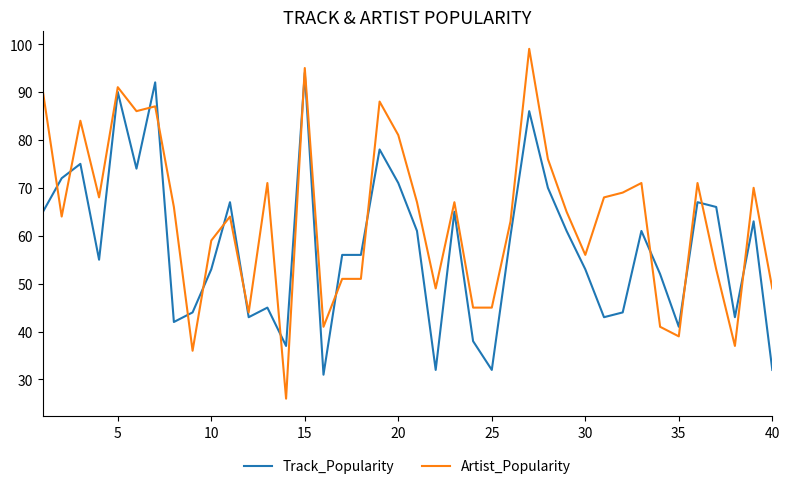

Rank the series by their average value, from lowest to highest.

Track_Popularity, Artist_Popularity